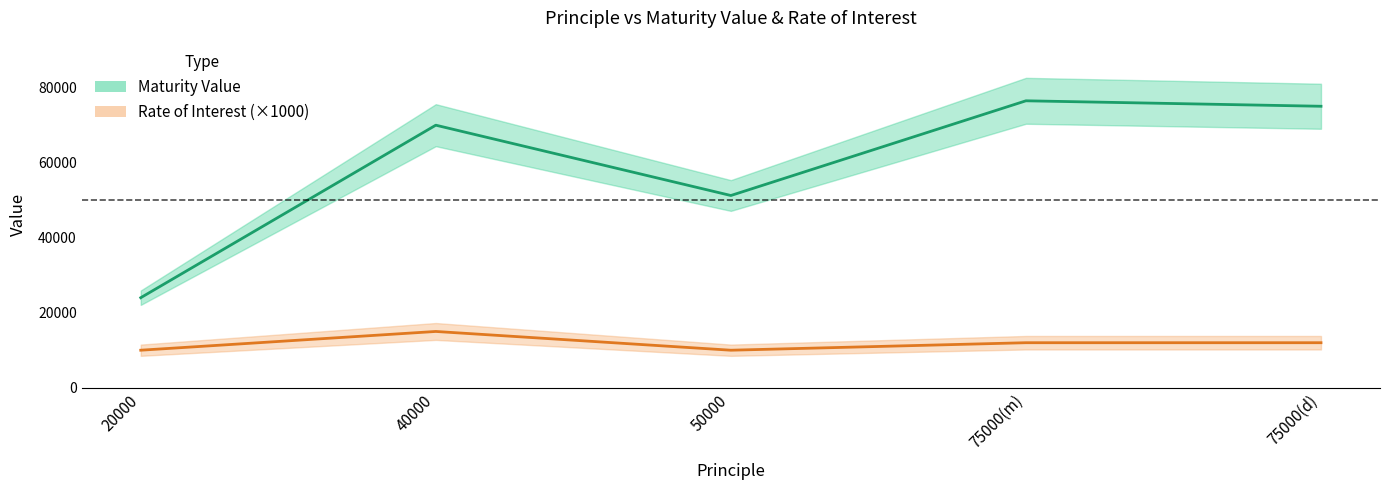

Which has a higher value, 75000(d) or 20000?

75000(d)